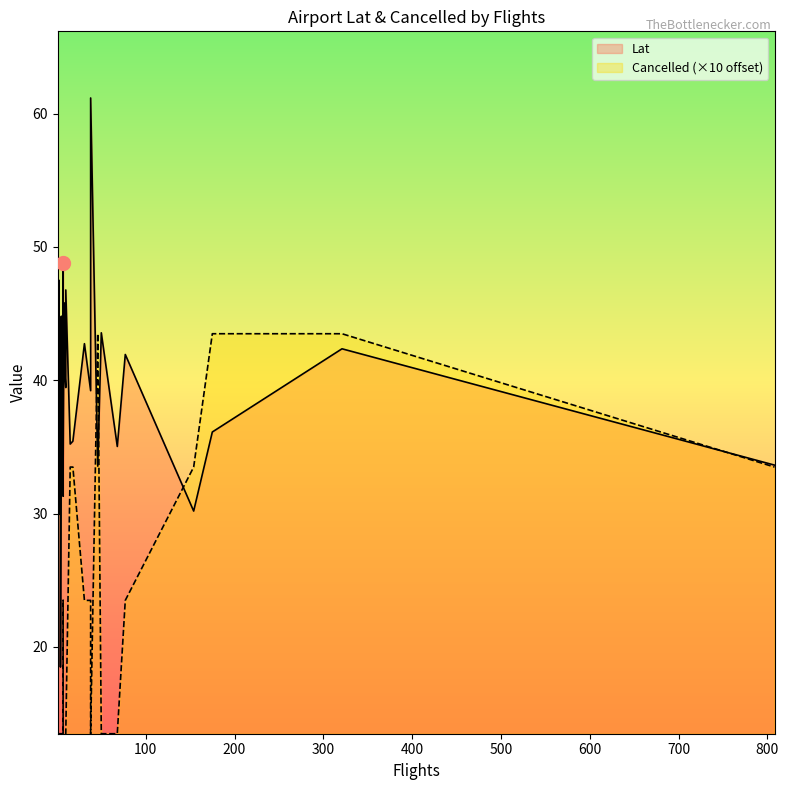

The Cancelled series shows 1.4 at ALO. True or false?

False